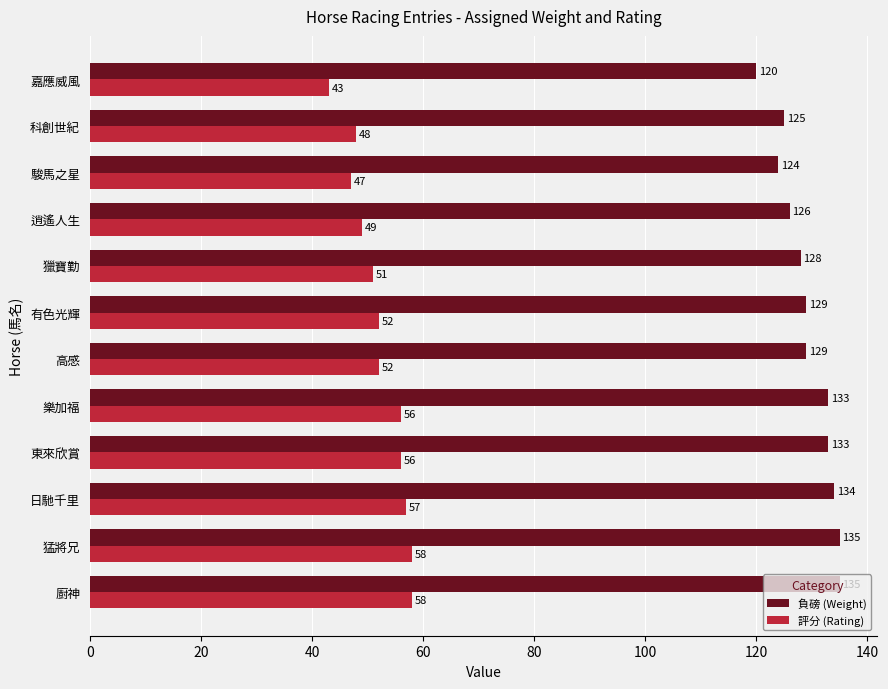

Rank the series by their average value, from lowest to highest.

評分 (Rating), 負磅 (Weight)